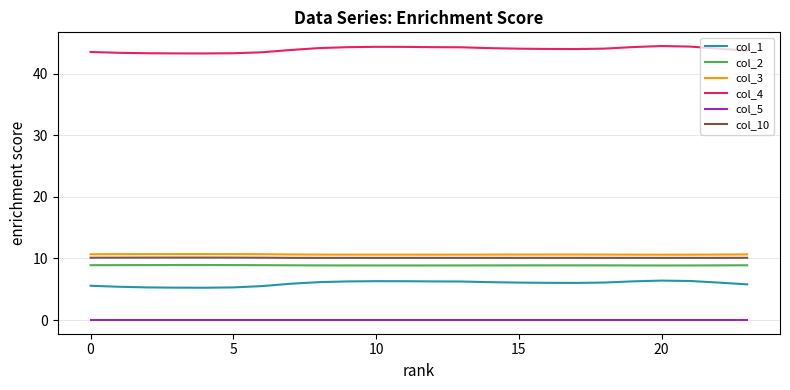

What is the lowest value of the col_1 series?

5.2